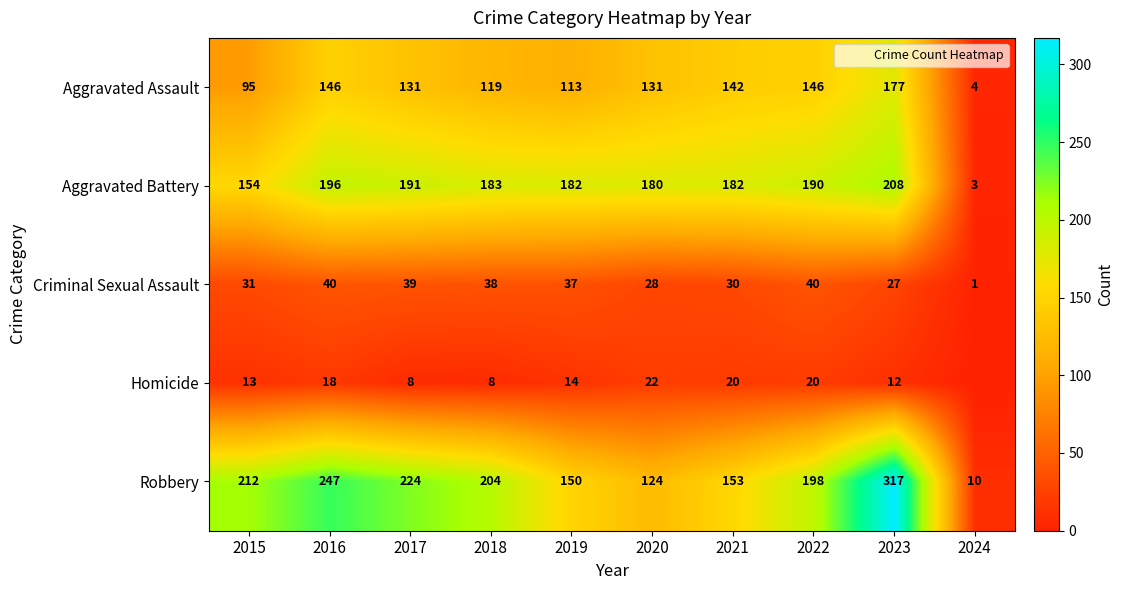

Which label corresponds to the largest value in the chart?

2023